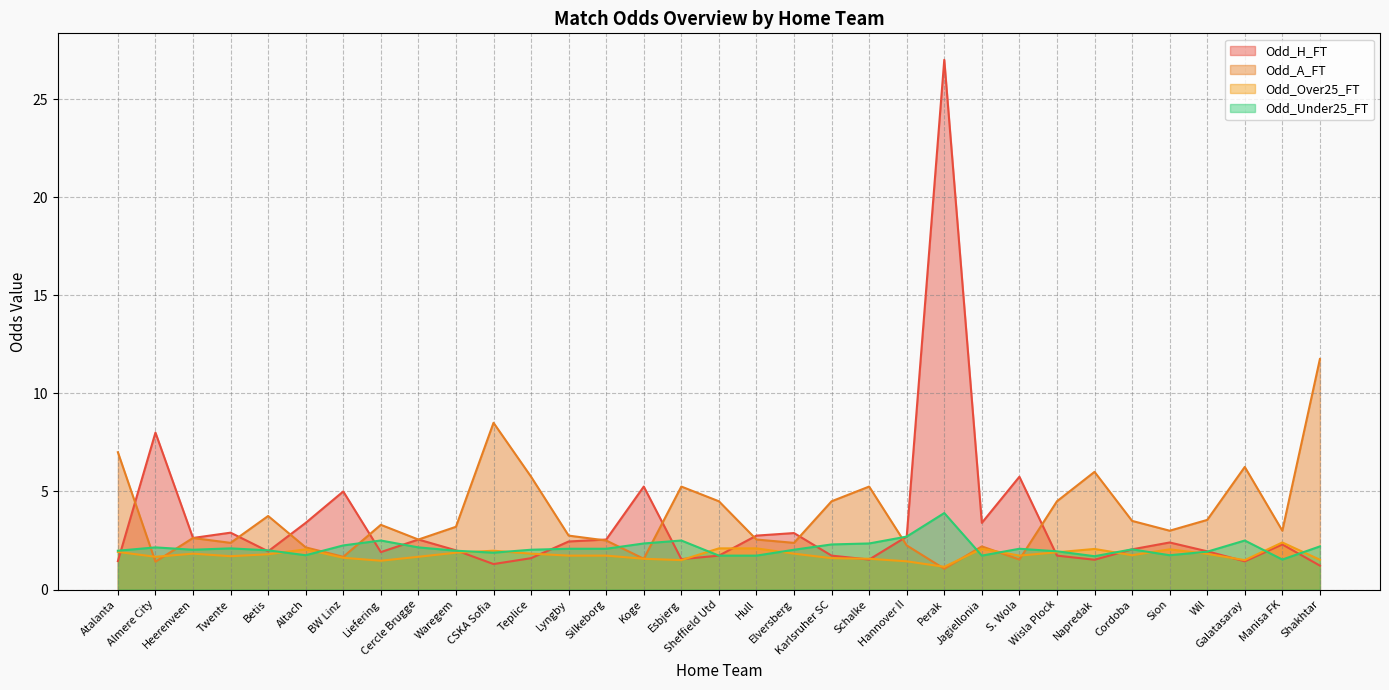

Which has a higher value, Elversberg or Teplice?

Elversberg